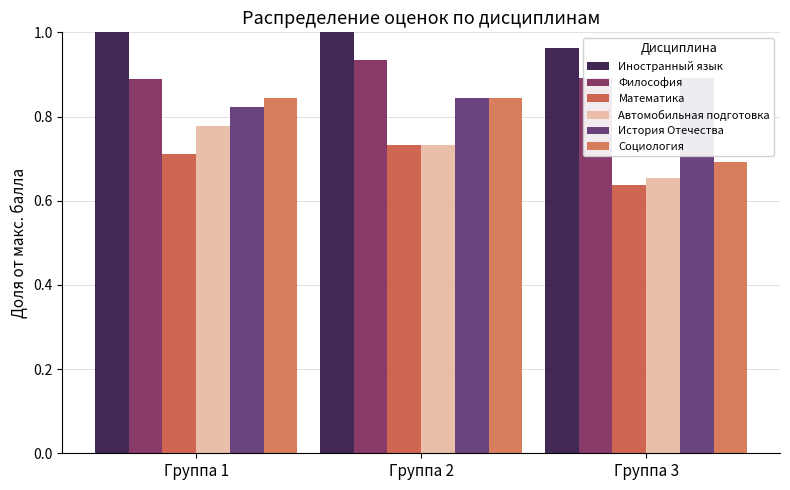

How many data points does each series have?

3